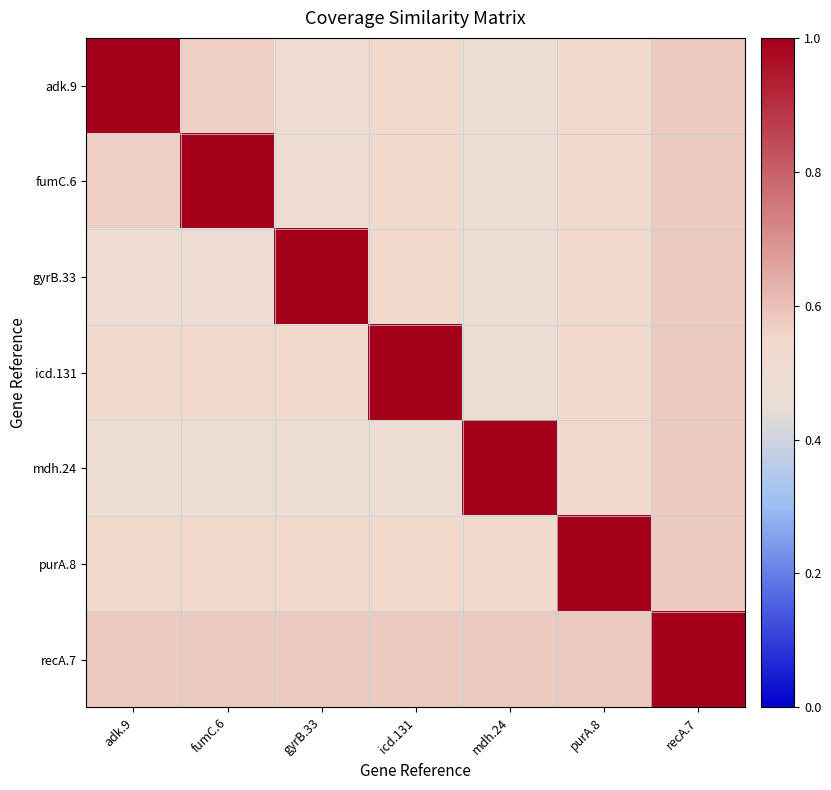

Which series has the largest total across all categories?

recA.7